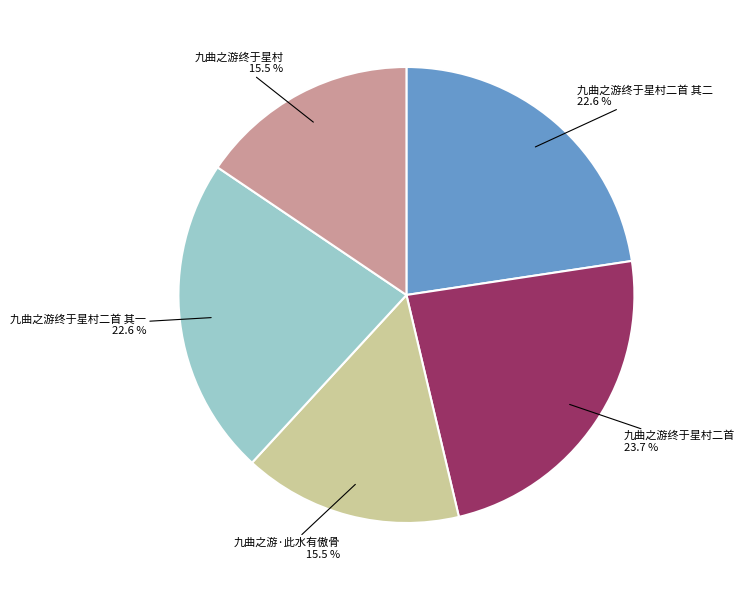

Is there any slice that represents more than half of the pie?

No